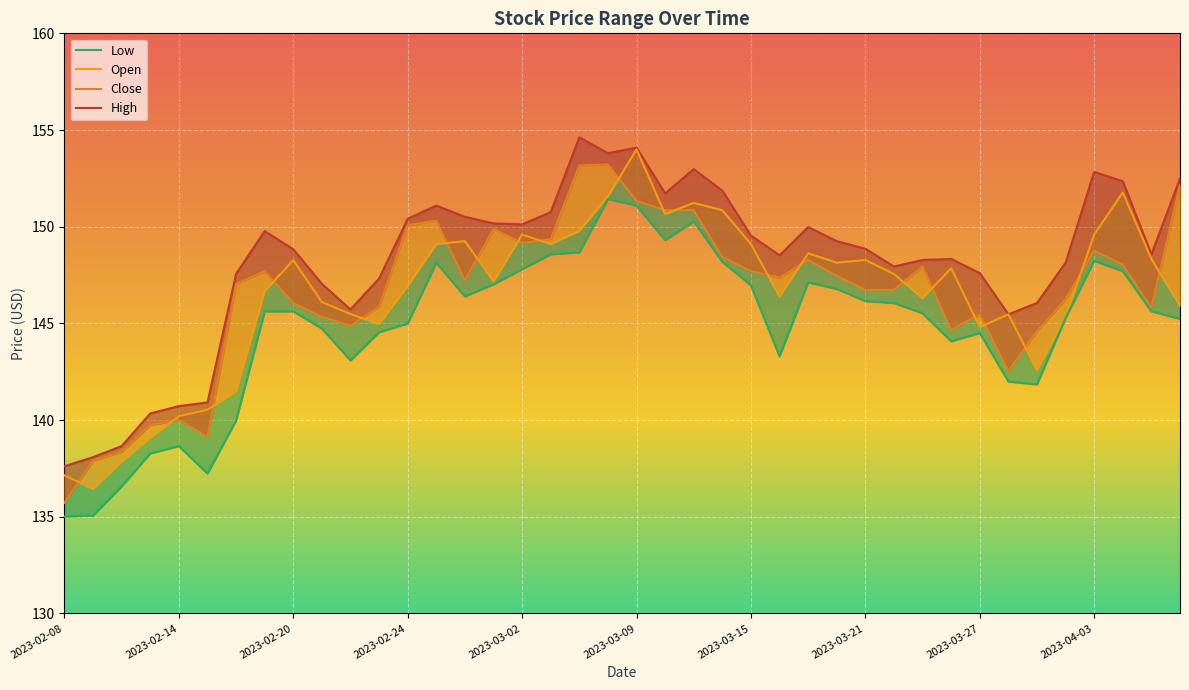

How many lines are shown in the chart?

4